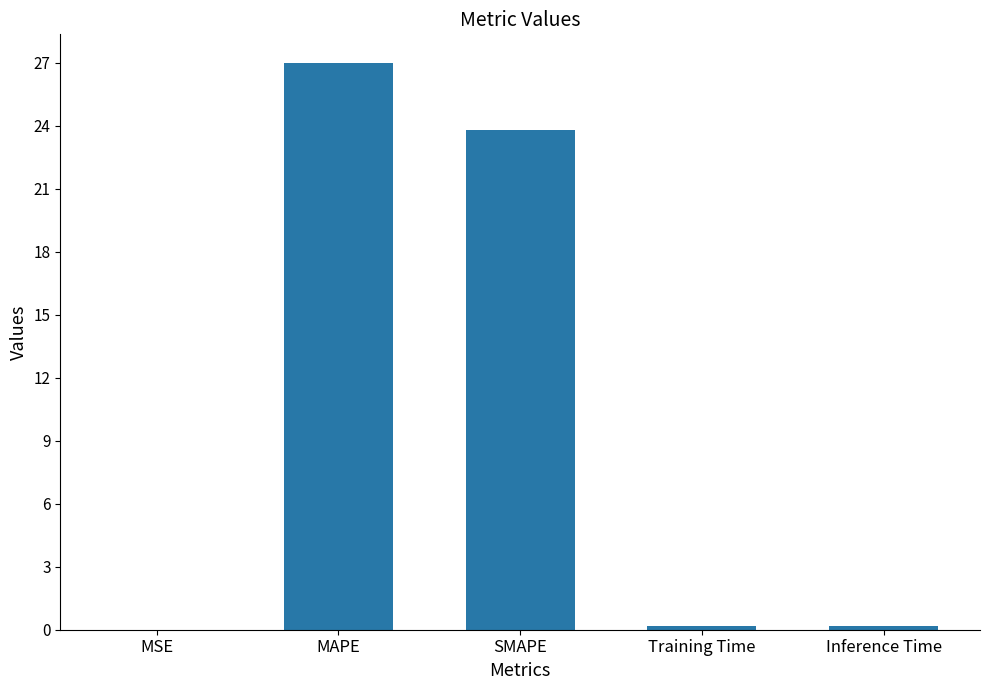

What is the sum of all values?

51.2